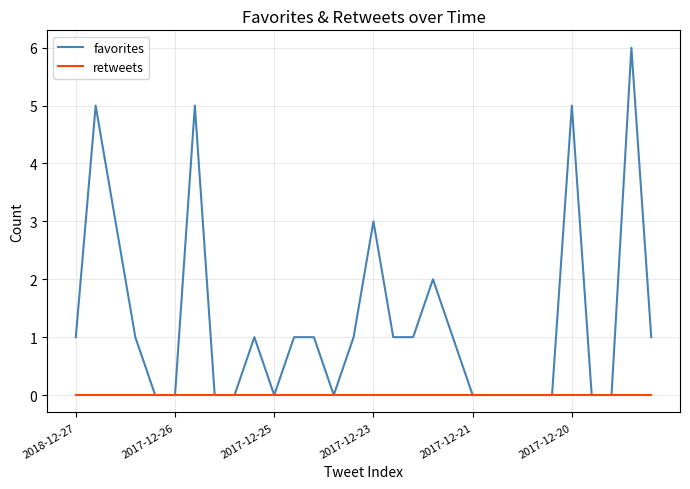

List the series in order of their peak value, lowest first.

retweets, favorites